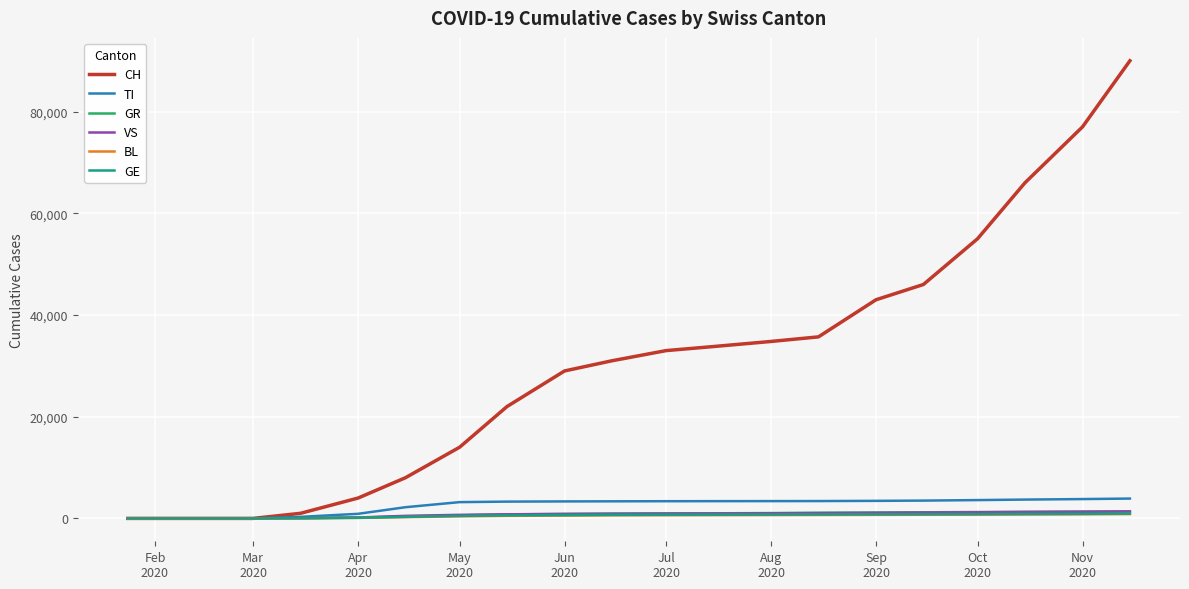

Which series has the largest range (max minus min)?

CH